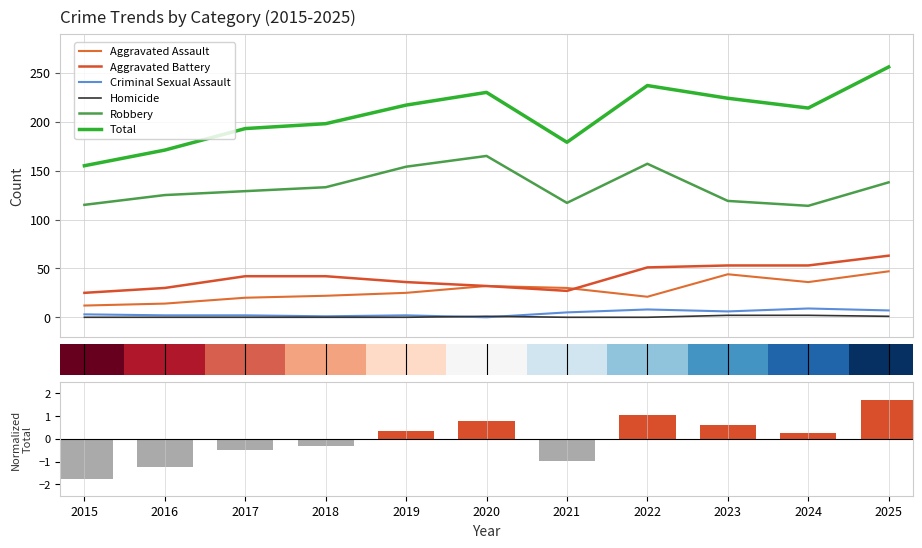

True or false: Homicide has a value of 0 at 2022.

True